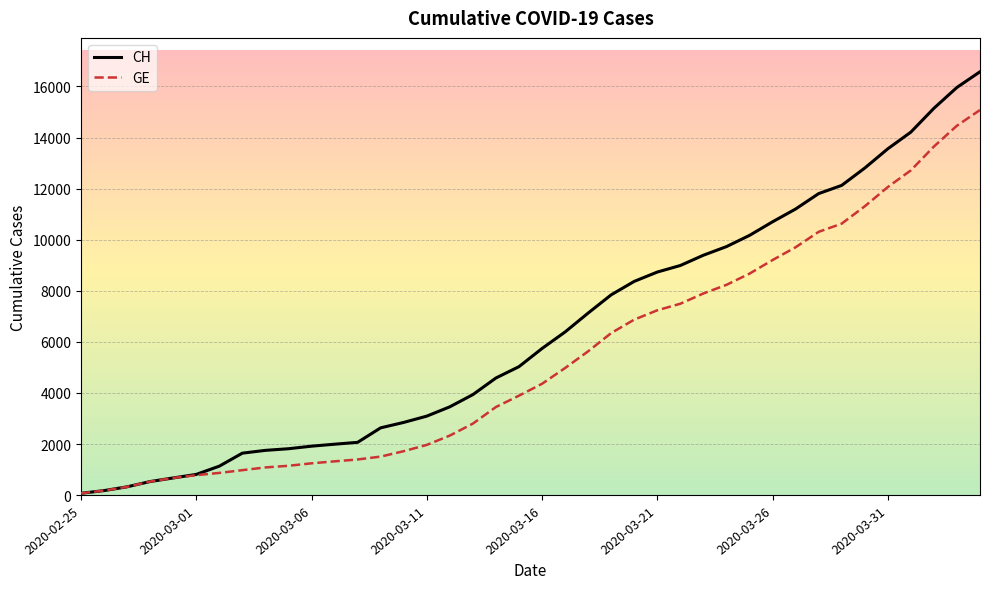

What are all the series names shown in the legend?

CH, GE